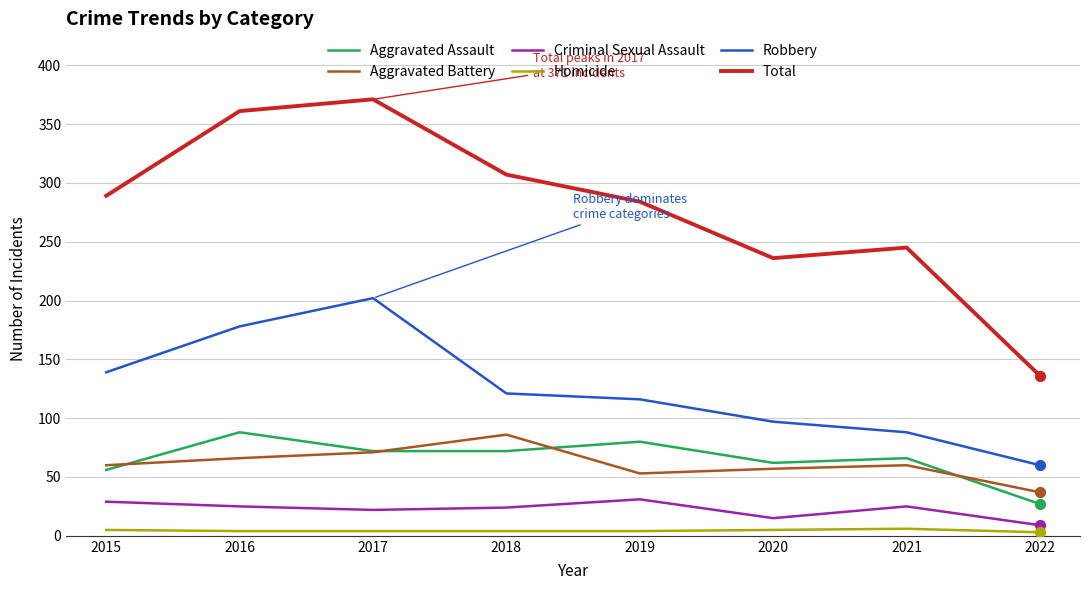

What is the total value across all series at 2021?

490